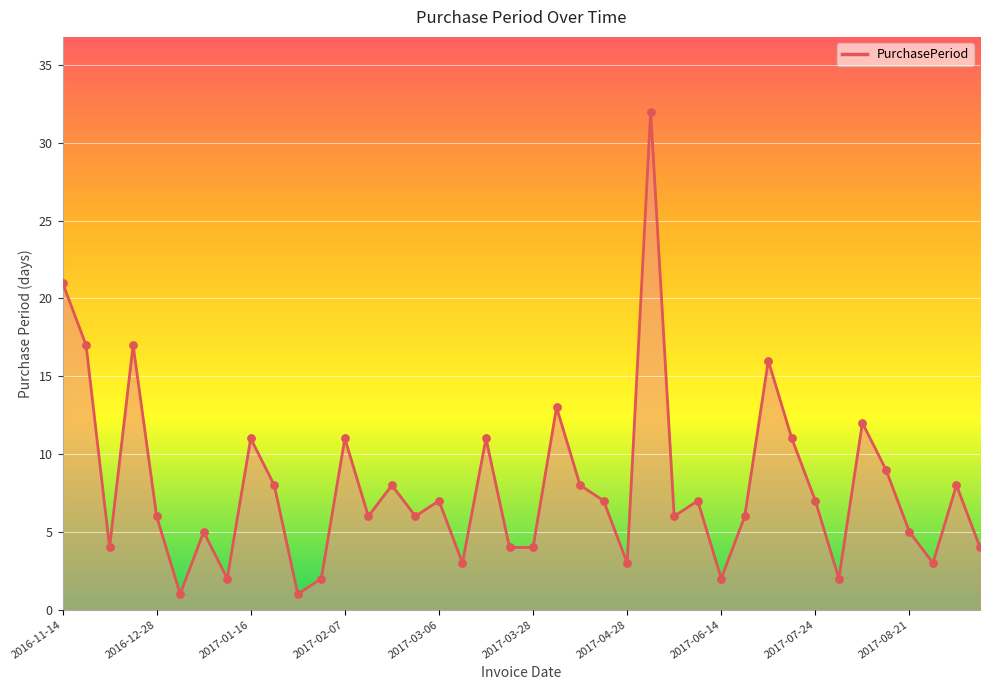

What is the difference between the maximum and minimum values?

31